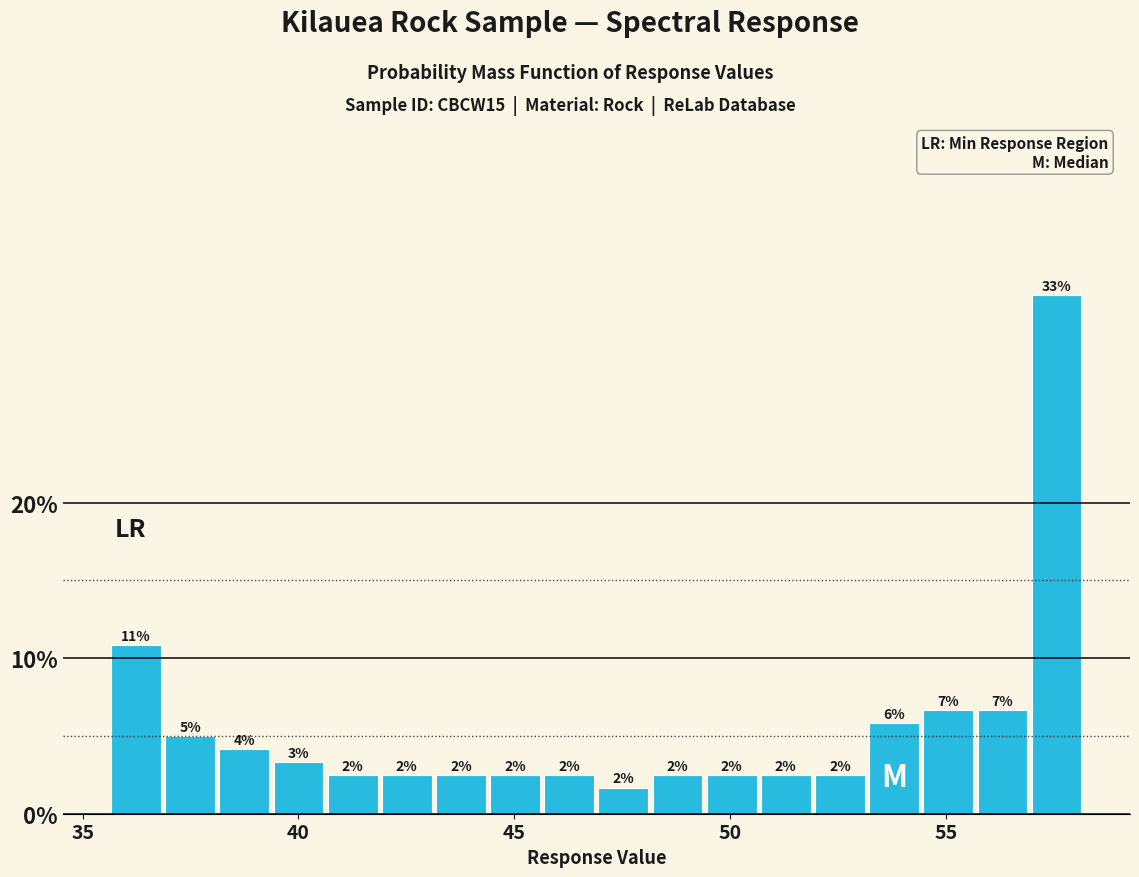

Read against the x-axis, roughly where is the centre of the tallest bar?

57.5